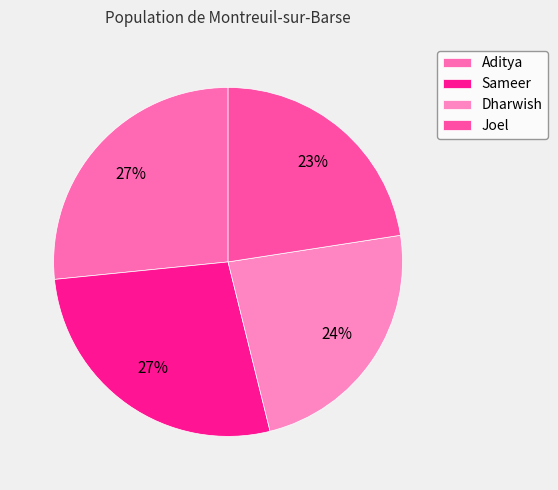

Count the number of slices in the pie.

4